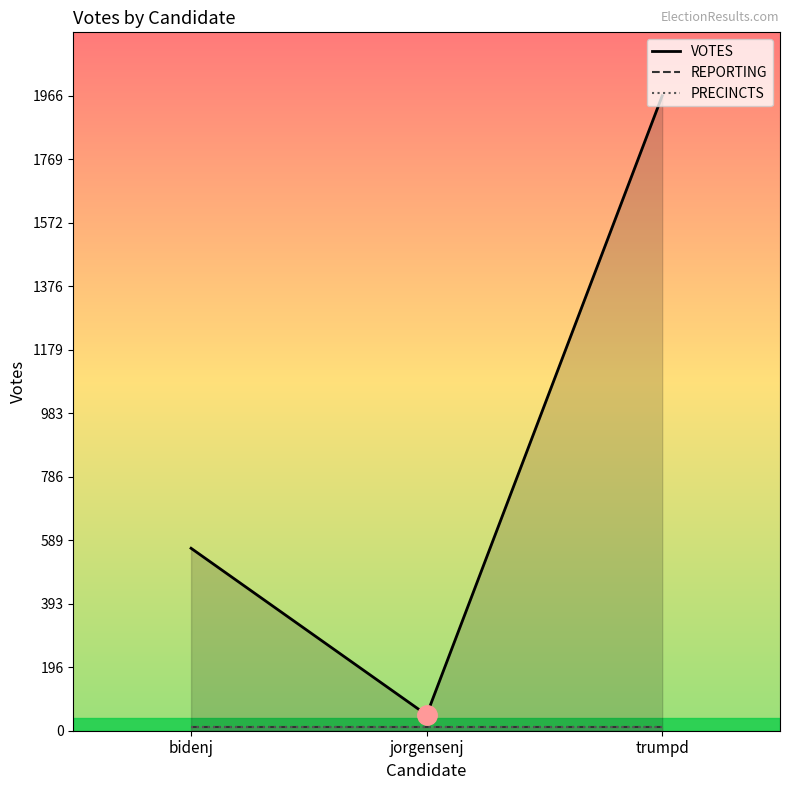

Is it true that PRECINCTS equals 10 at bidenj?

True